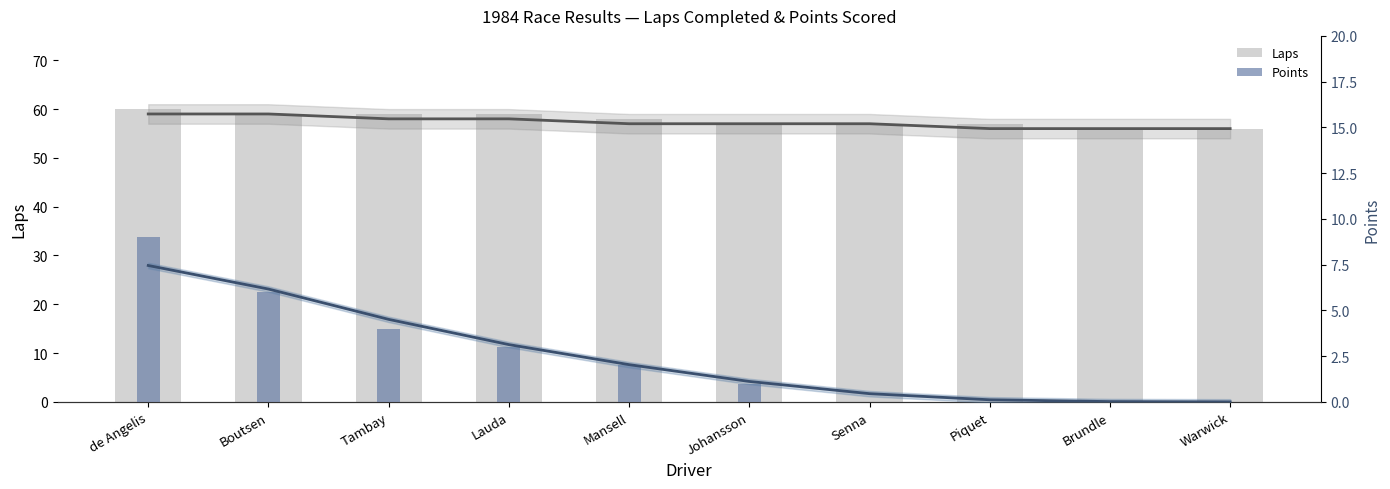

What is the value of the Laps bar at the 9th from the left?

56